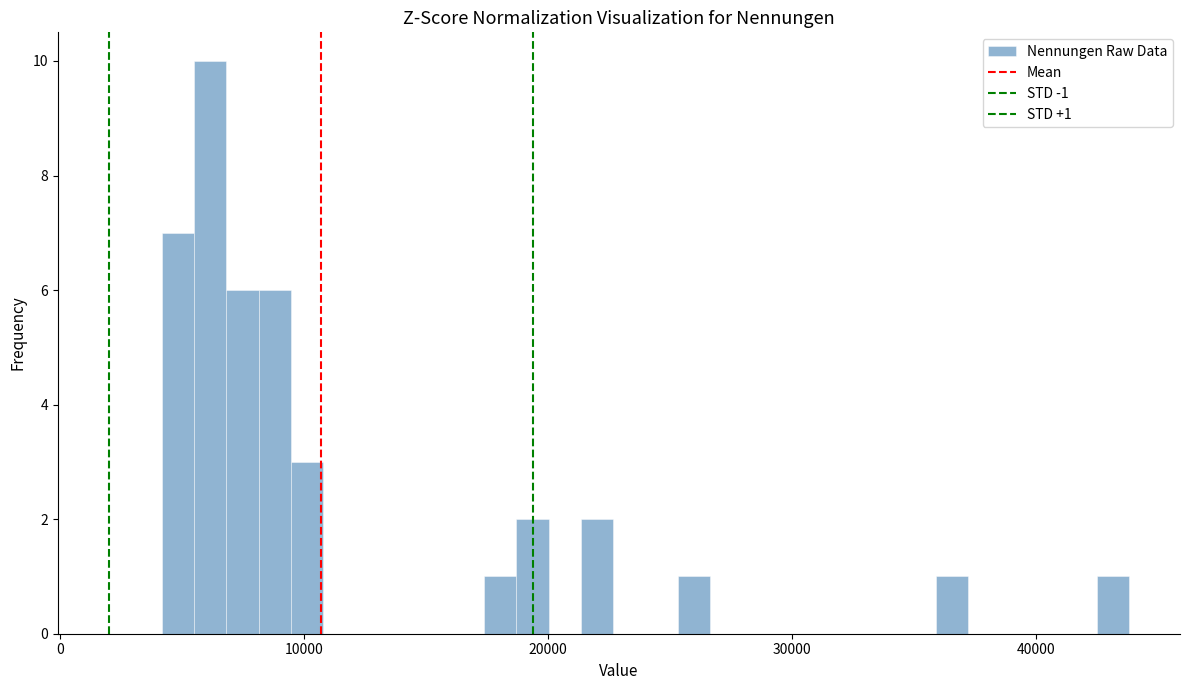

Read against the x-axis, roughly where is the centre of the tallest bar?

6000